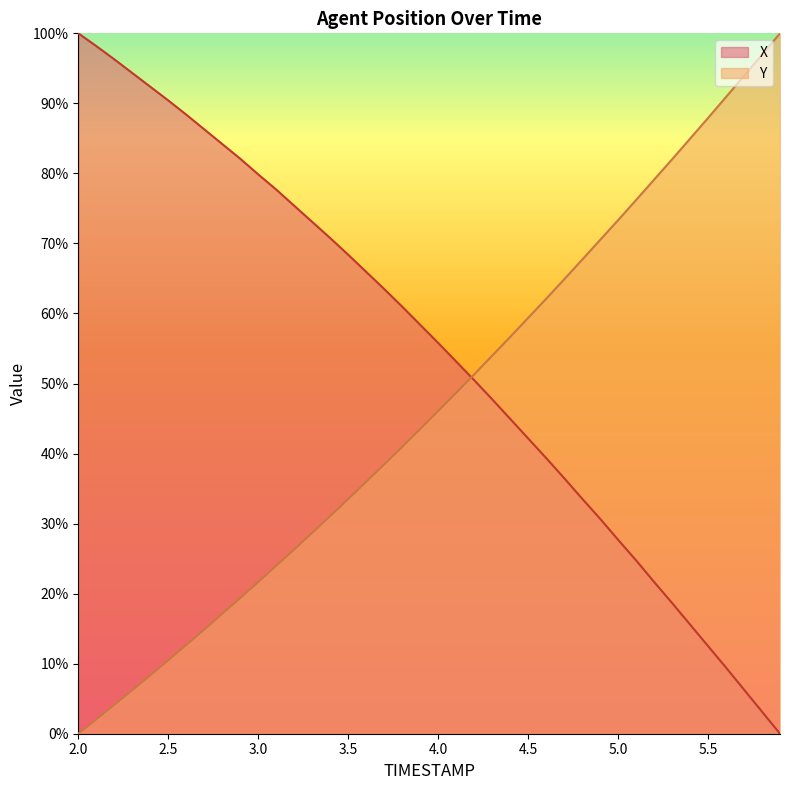

At how many categories does at least one series exceed 42?

40